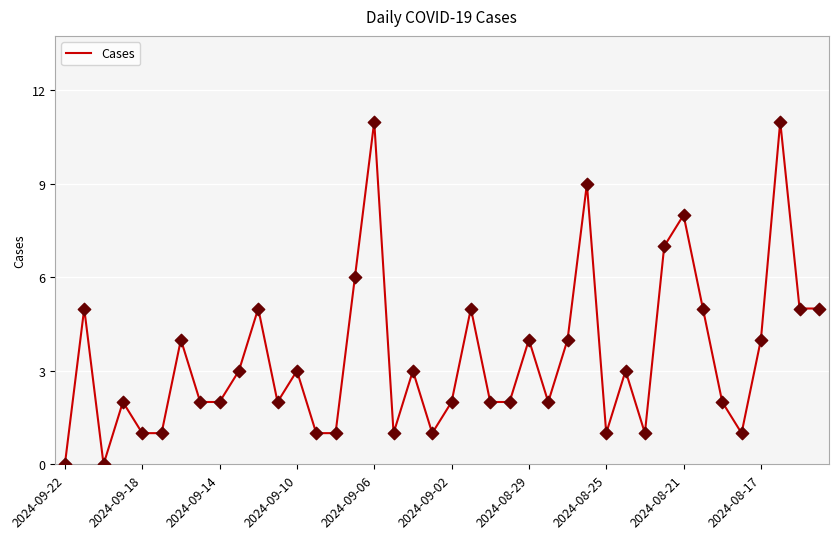

What is the greatest value displayed?

11